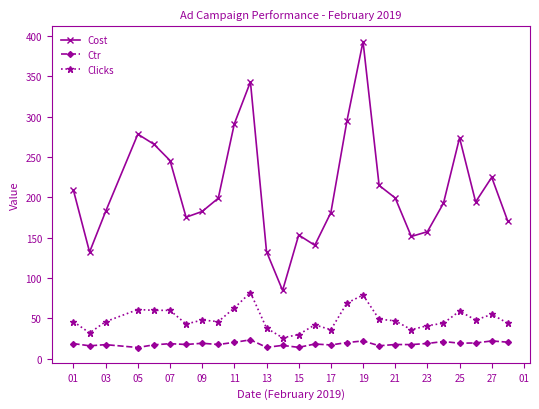

Which series has the largest range (max minus min)?

Cost